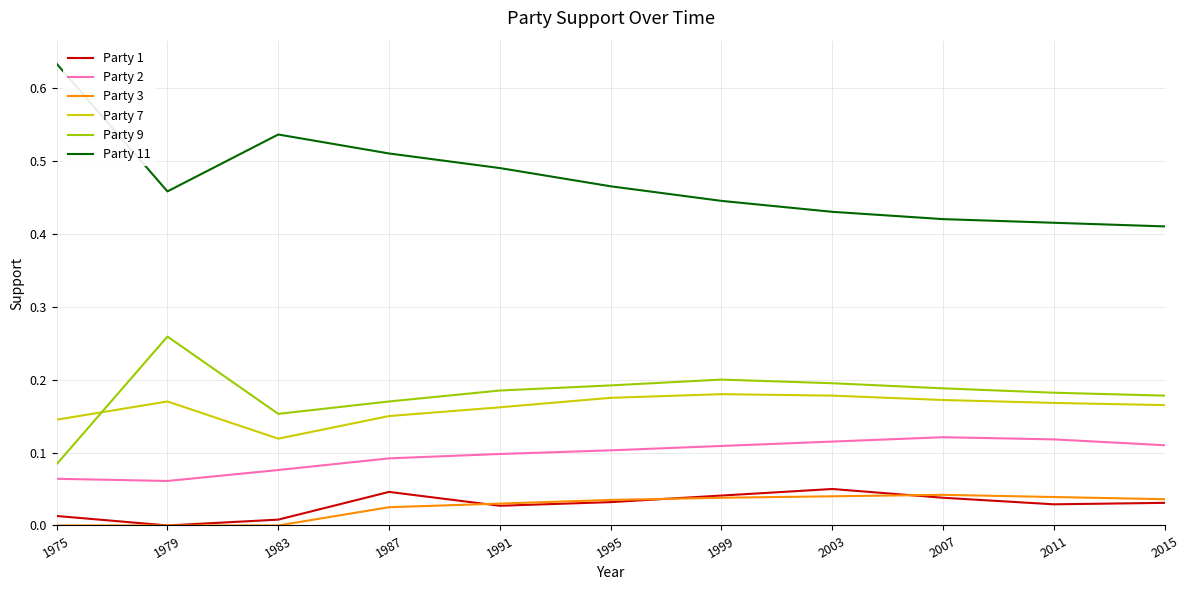

Which series has the widest spread of values?

Party 11